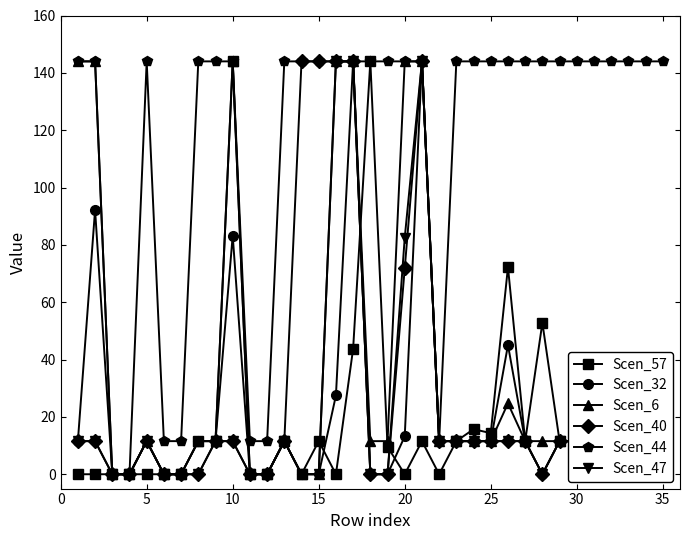

What is the maximum value for Scen_44?

144.0